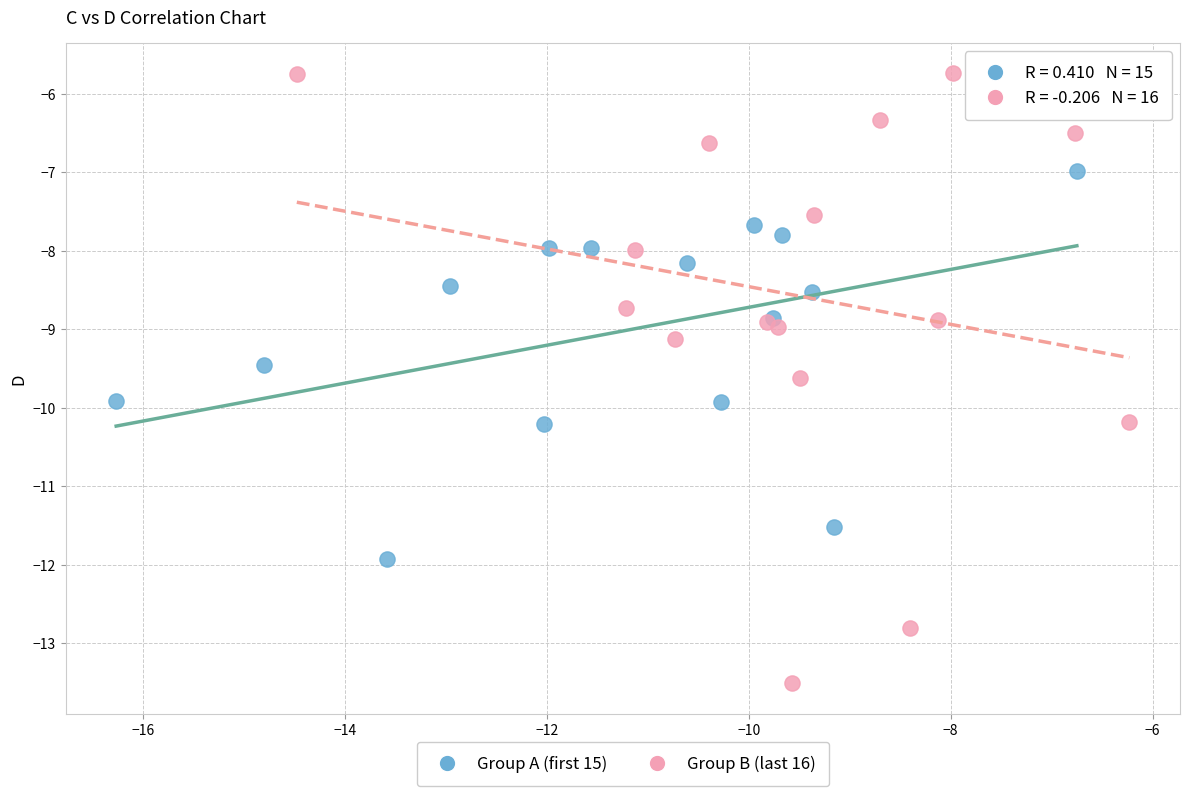

Which series has the largest Y range (max minus min)?

Group B (last 16)